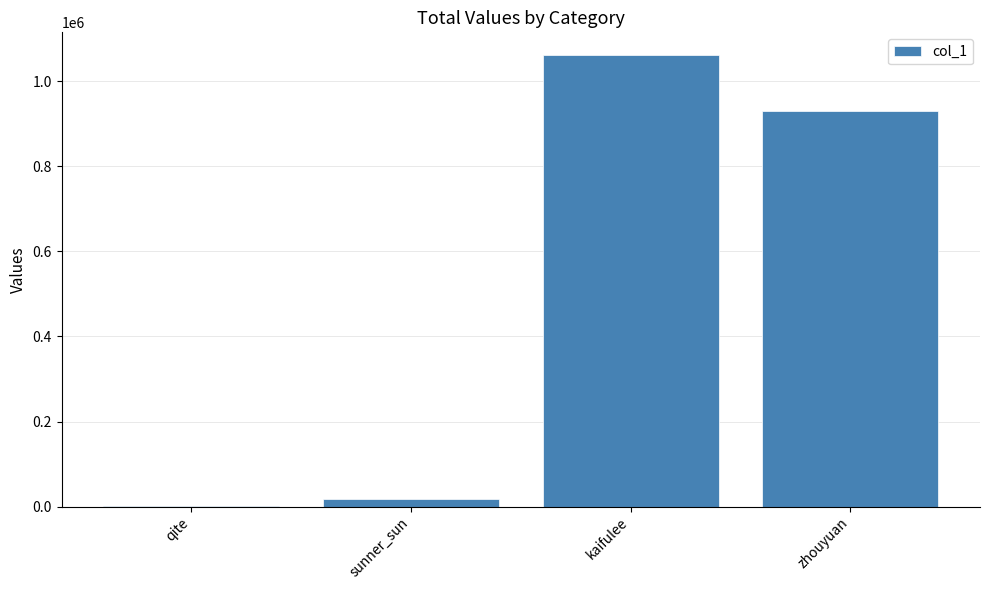

Is it true that the value at kaifulee is 1606550?

False